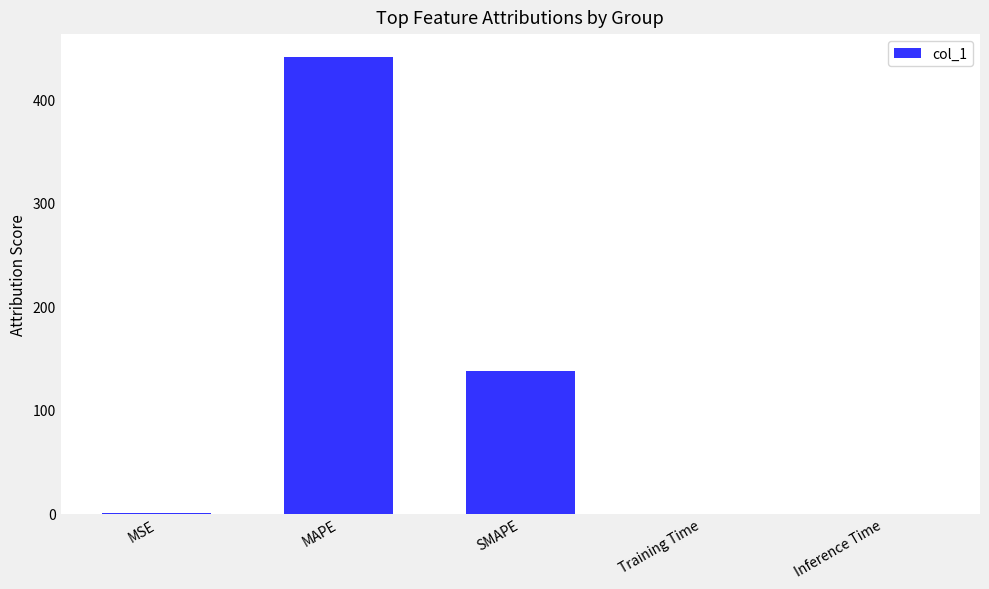

What is the sum of the values at SMAPE and Inference Time?

137.6